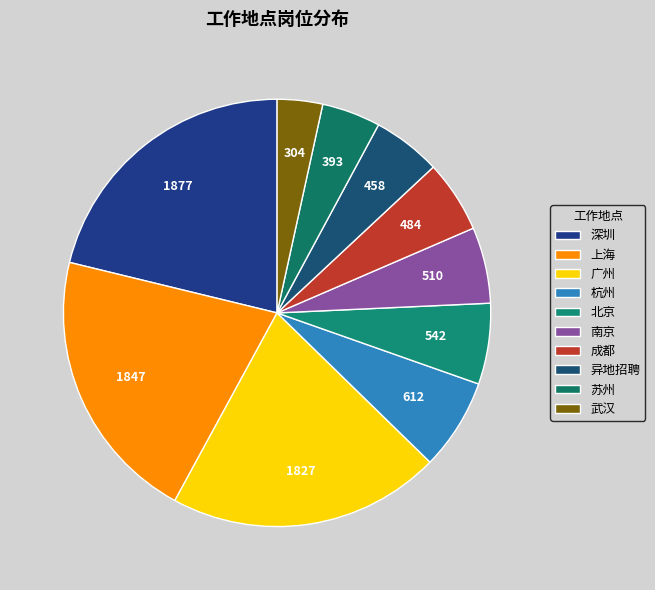

What is the smallest slice in the pie chart?

武汉